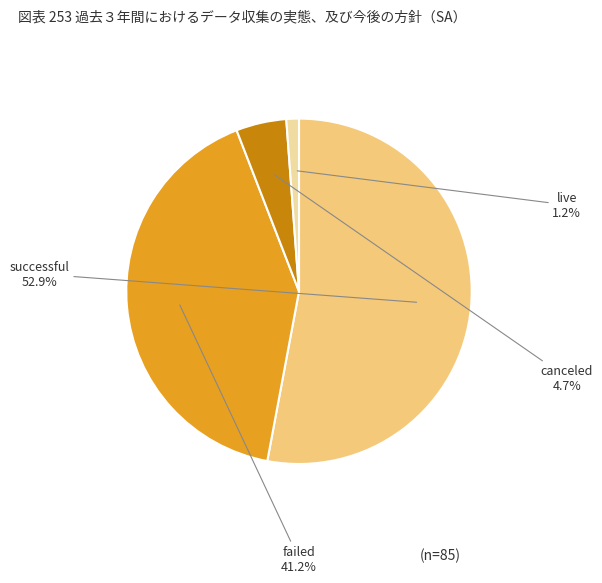

Count the number of slices in the pie.

4